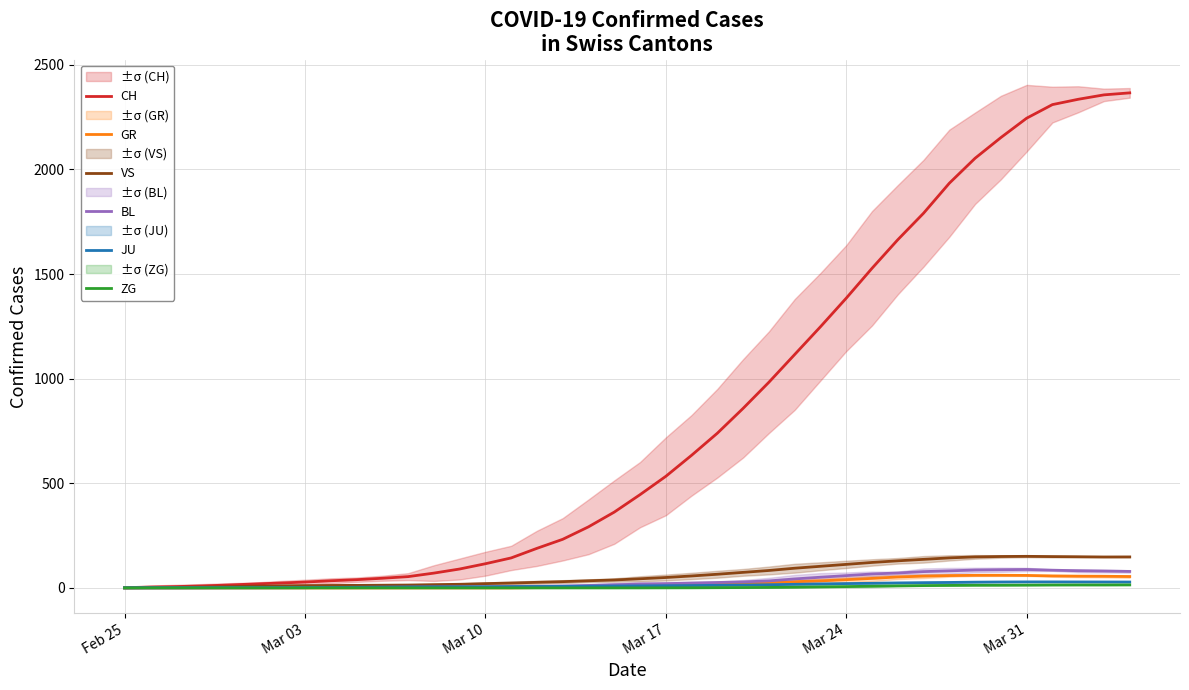

What is the difference between the maximum and minimum values in the ZG series?

14.3